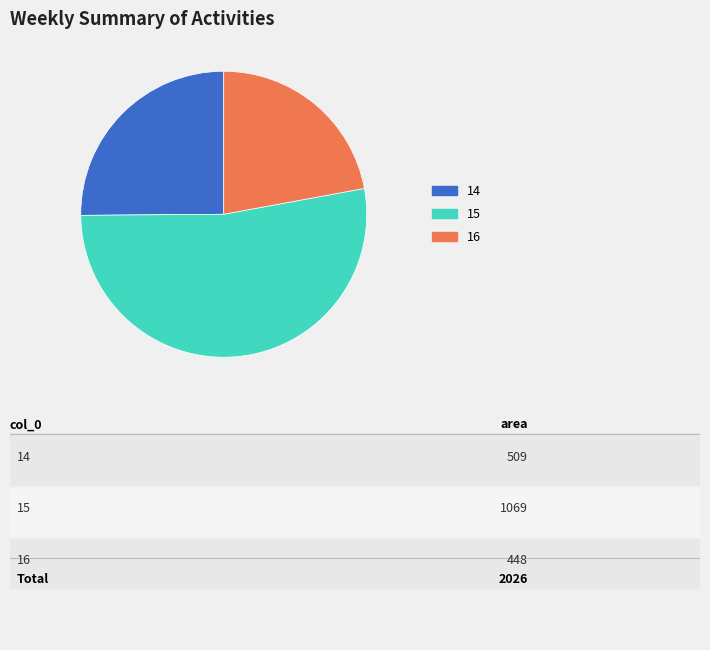

Do 14 and 15 together represent more than half of the pie?

Yes